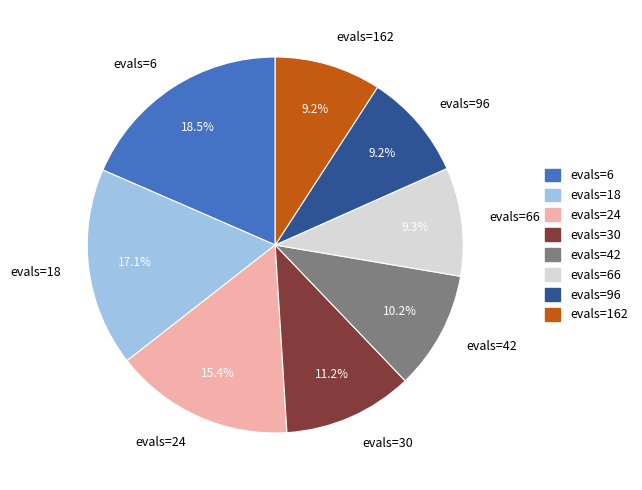

Count the number of slices in the pie.

8